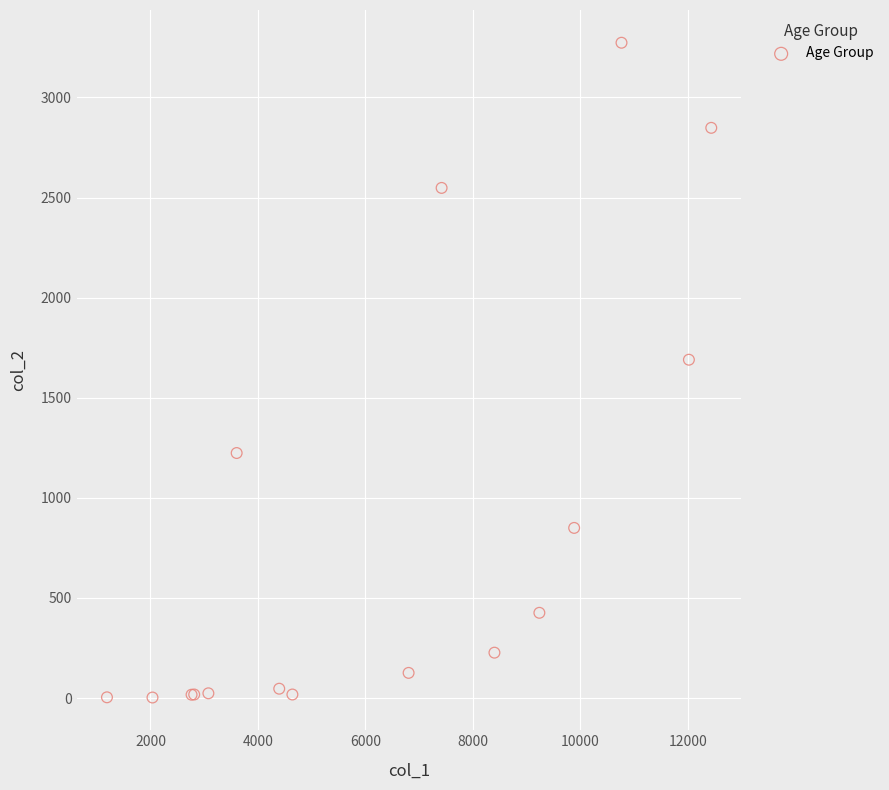

What Y value in the scatter plot is closest to 1638?

1690